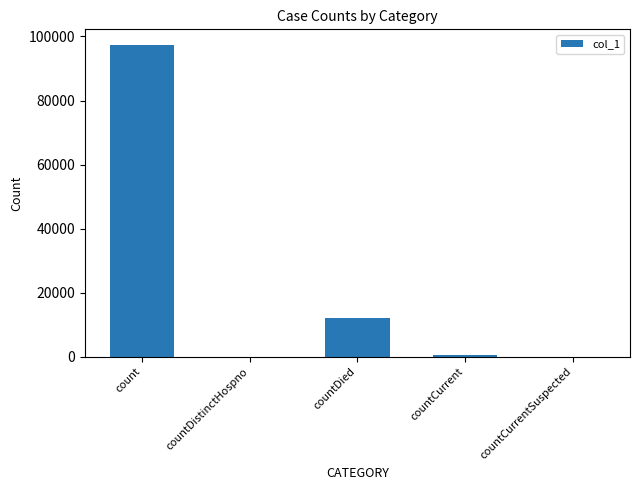

What is the sum of the values at count and countCurrent?

98050